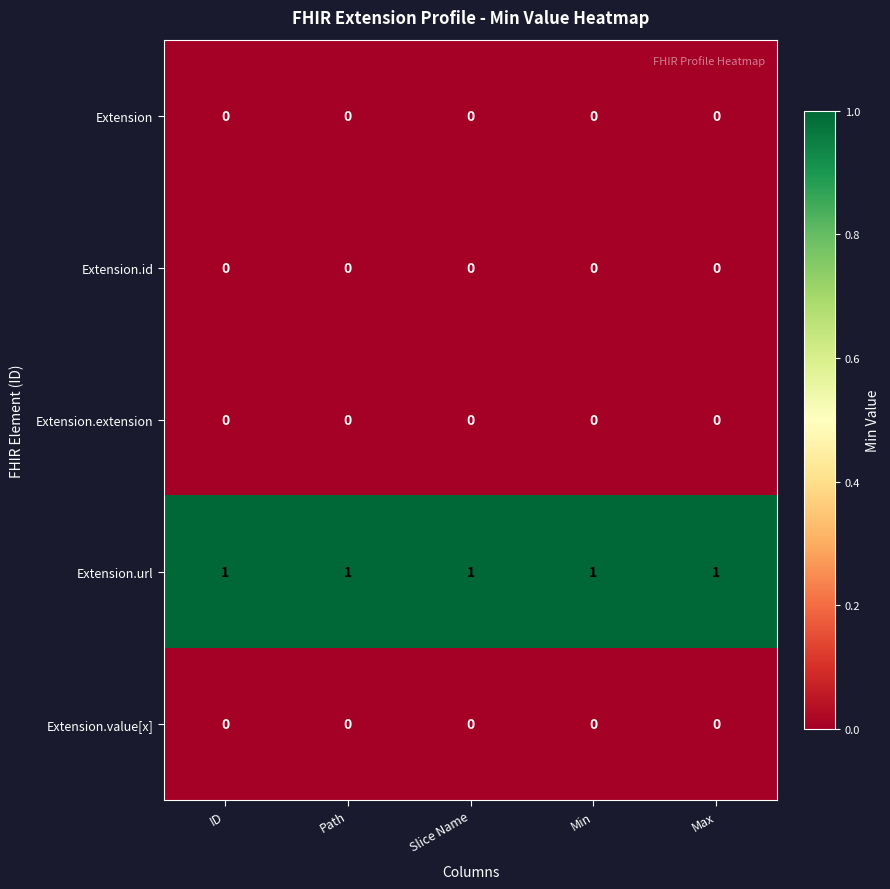

At how many categories does at least one series exceed 0?

5